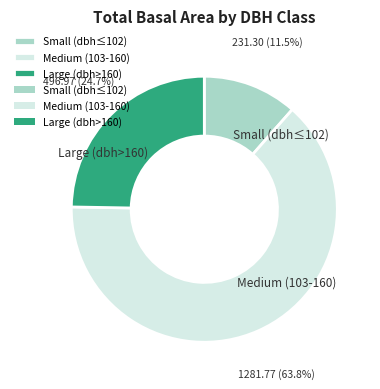

Does any single category account for the majority?

Yes